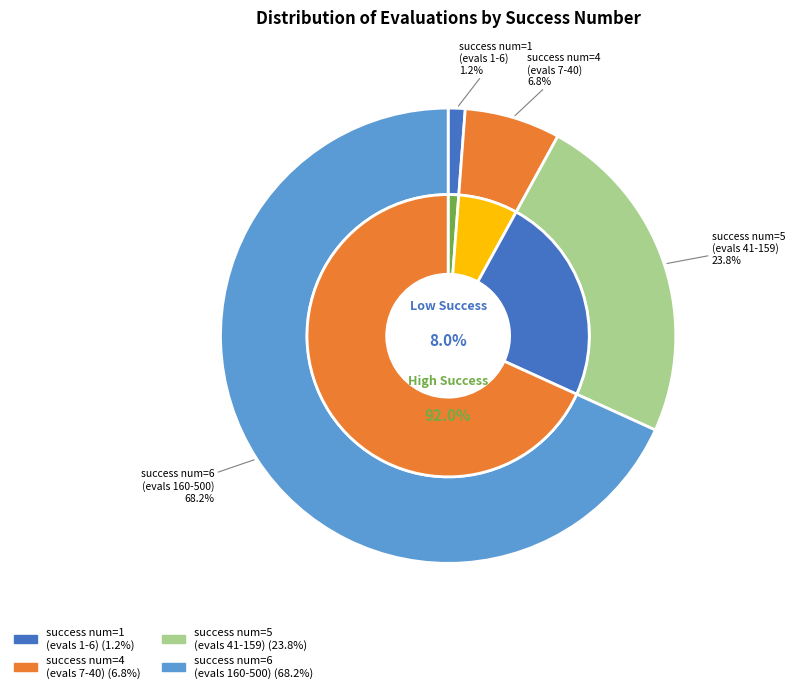

To the nearest percent, what is the average slice percentage?

25%